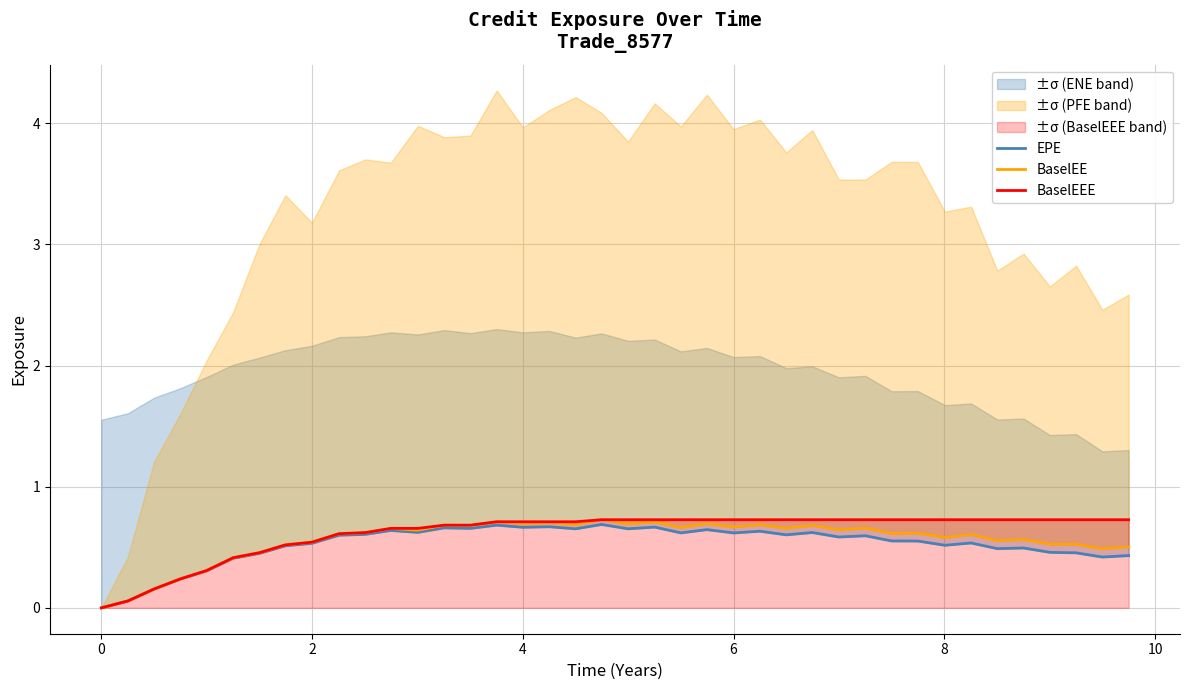

What is the highest value of the BaselEEE series?

0.7